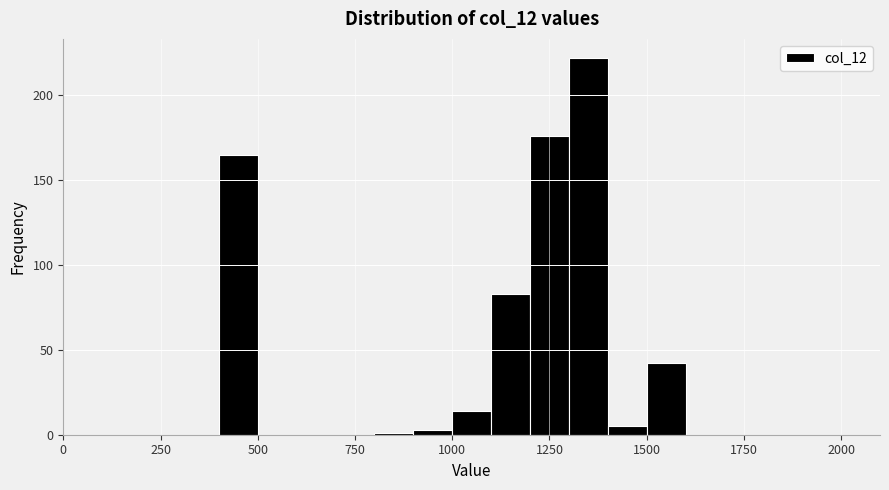

Read against the x-axis, roughly where is the centre of the tallest bar?

1350